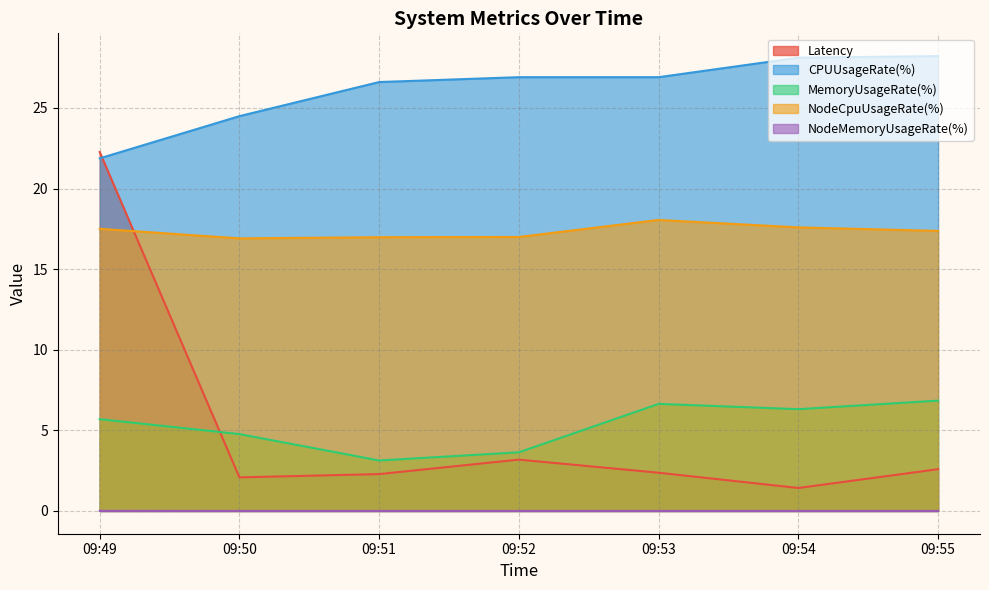

At which label is NodeCpuUsageRate(%) closest to 17?

09:52